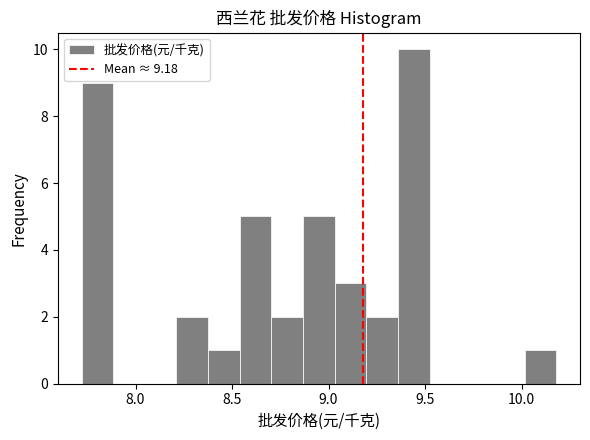

Read against the x-axis, roughly where is the centre of the tallest bar?

9.45